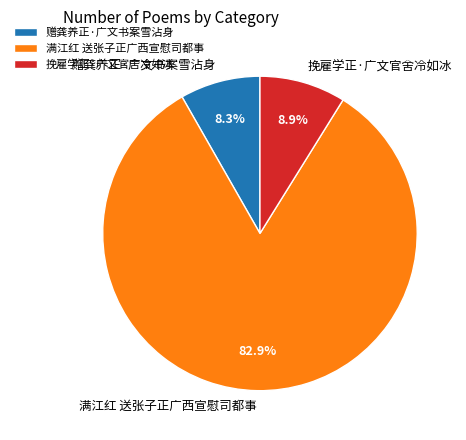

What is the ratio of the value at 挽雇学正·广文官舍冷如冰 to the value at 赠龚养正·广文书案雪沾身?

1.1